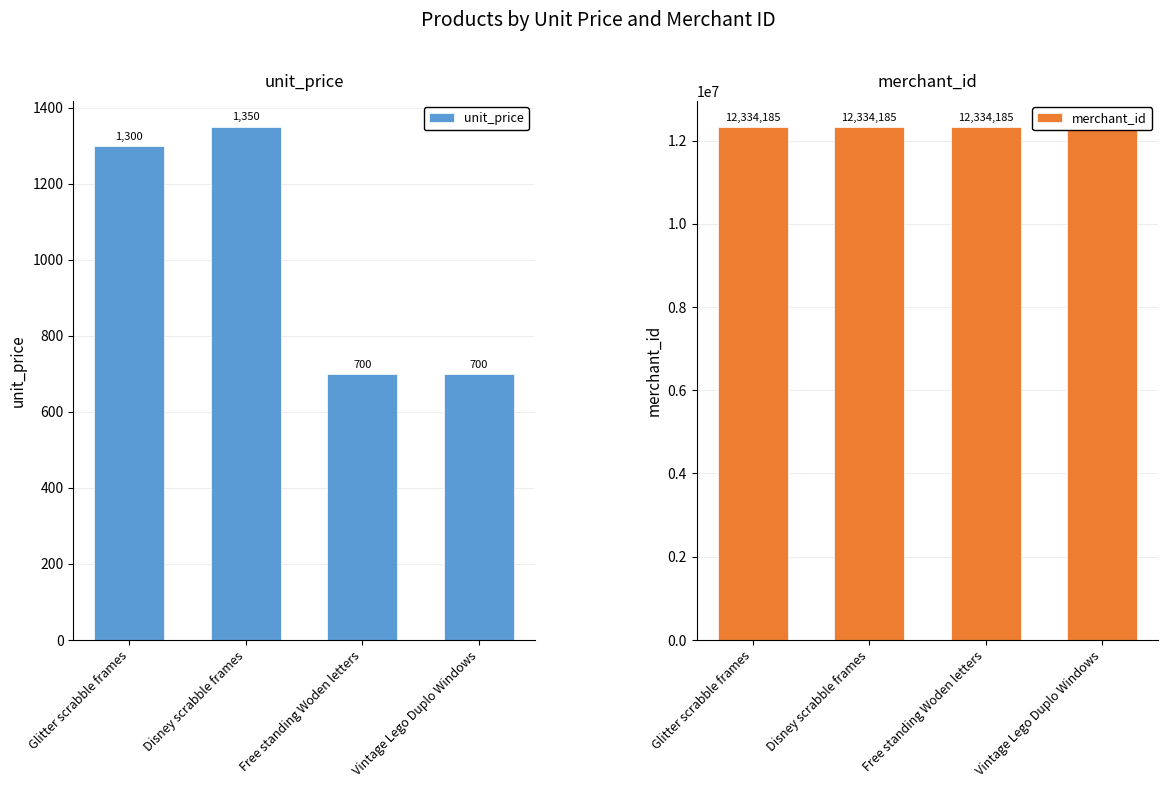

What is the difference between the unit_price values at Free standing Woden letters and Disney scrabble frames?

650